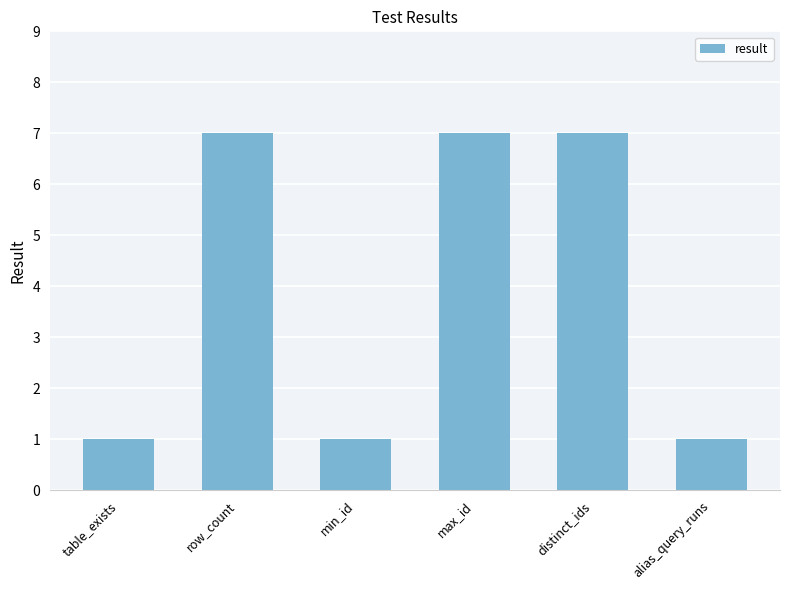

How many values are below 7?

3